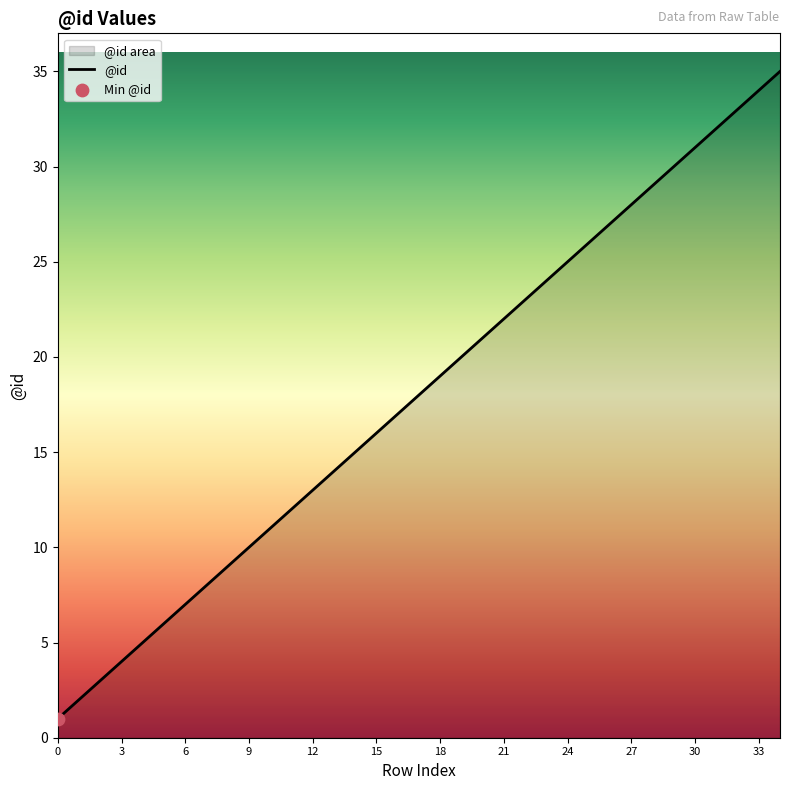

What is the ratio of the value at 24 to the value at 12?

1.9